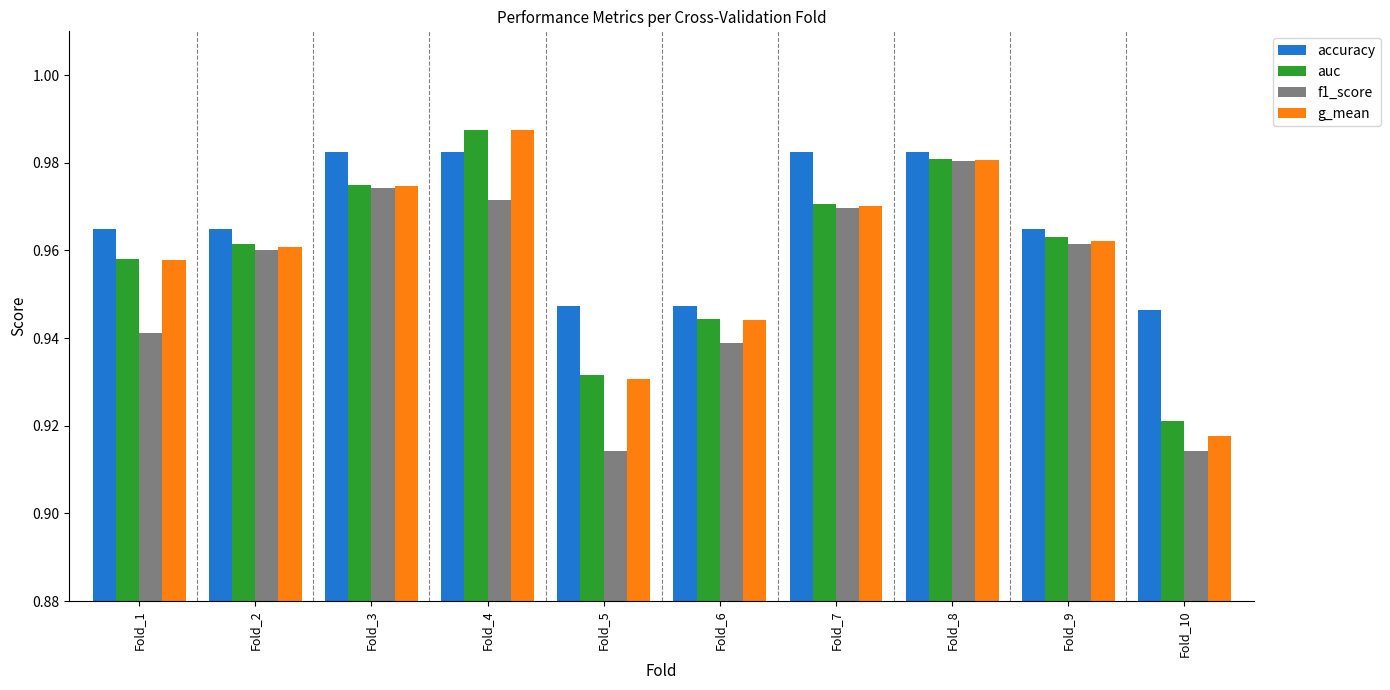

Which category has the highest value across all series?

Fold_4